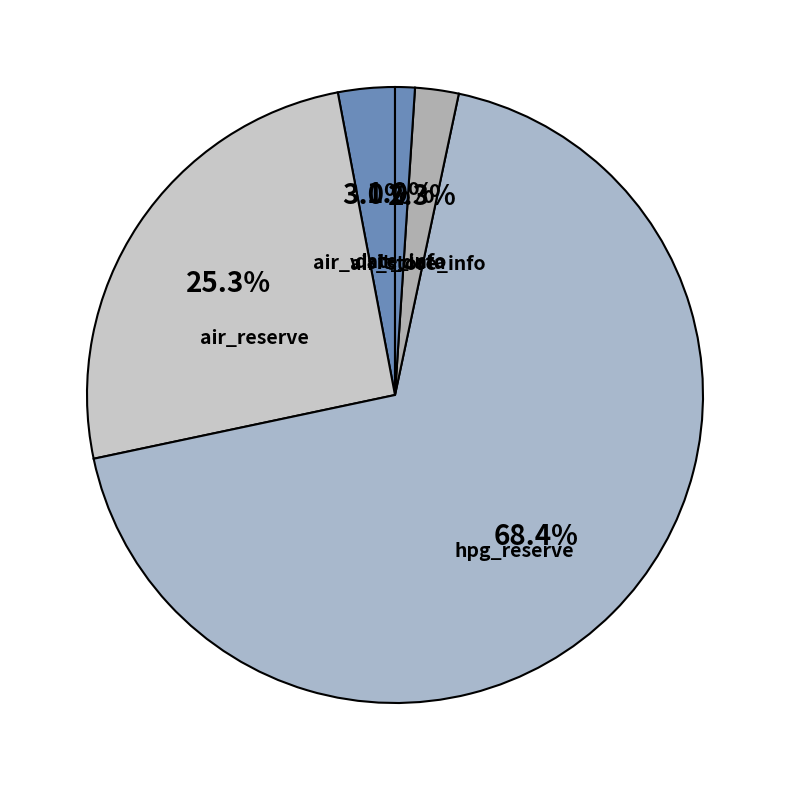

Count the number of slices in the pie.

5